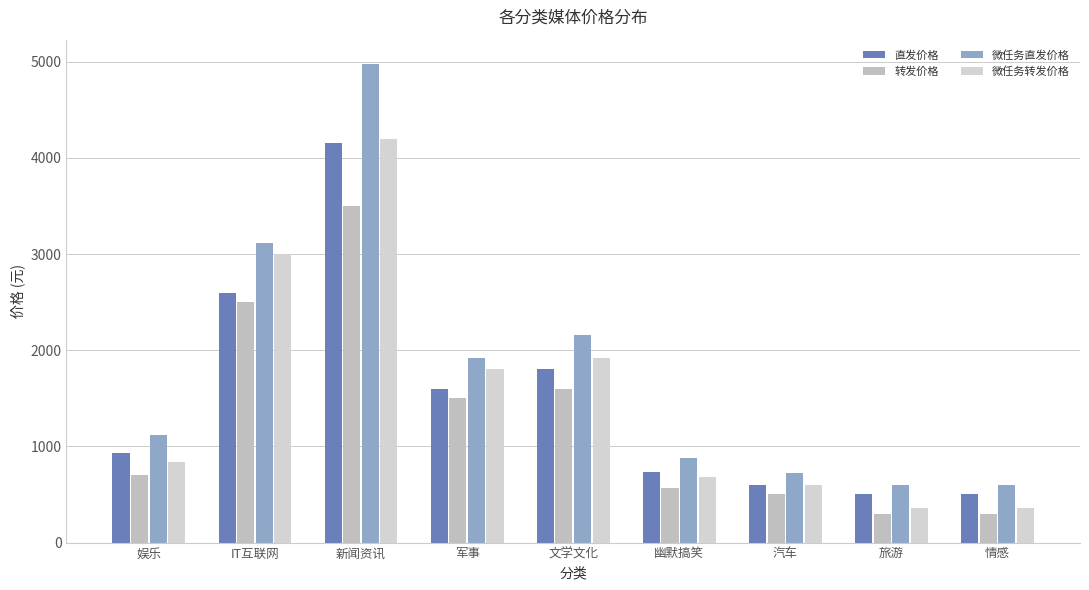

Rank the categories by 微任务直发价格 value from lowest to highest.

旅游, 情感, 汽车, 幽默搞笑, 娱乐, 军事, 文学文化, IT互联网, 新闻资讯